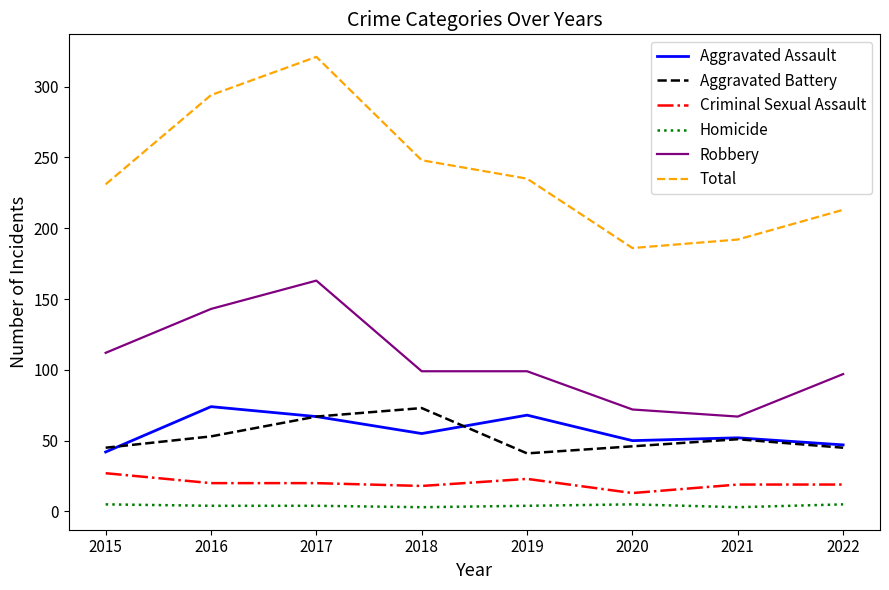

True or false: Robbery and Total intersect in this chart.

False